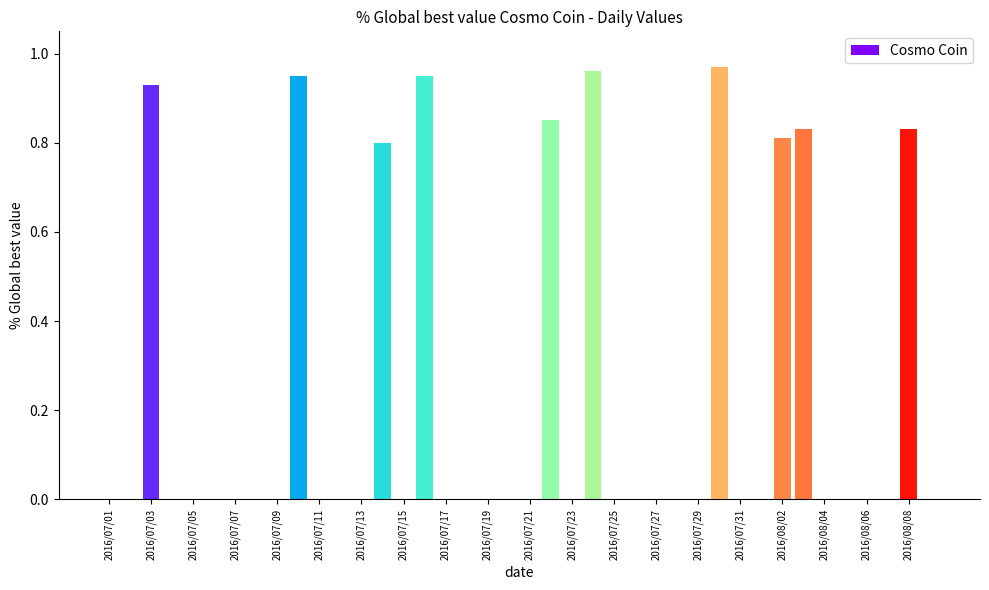

What is the greatest value displayed?

1.0